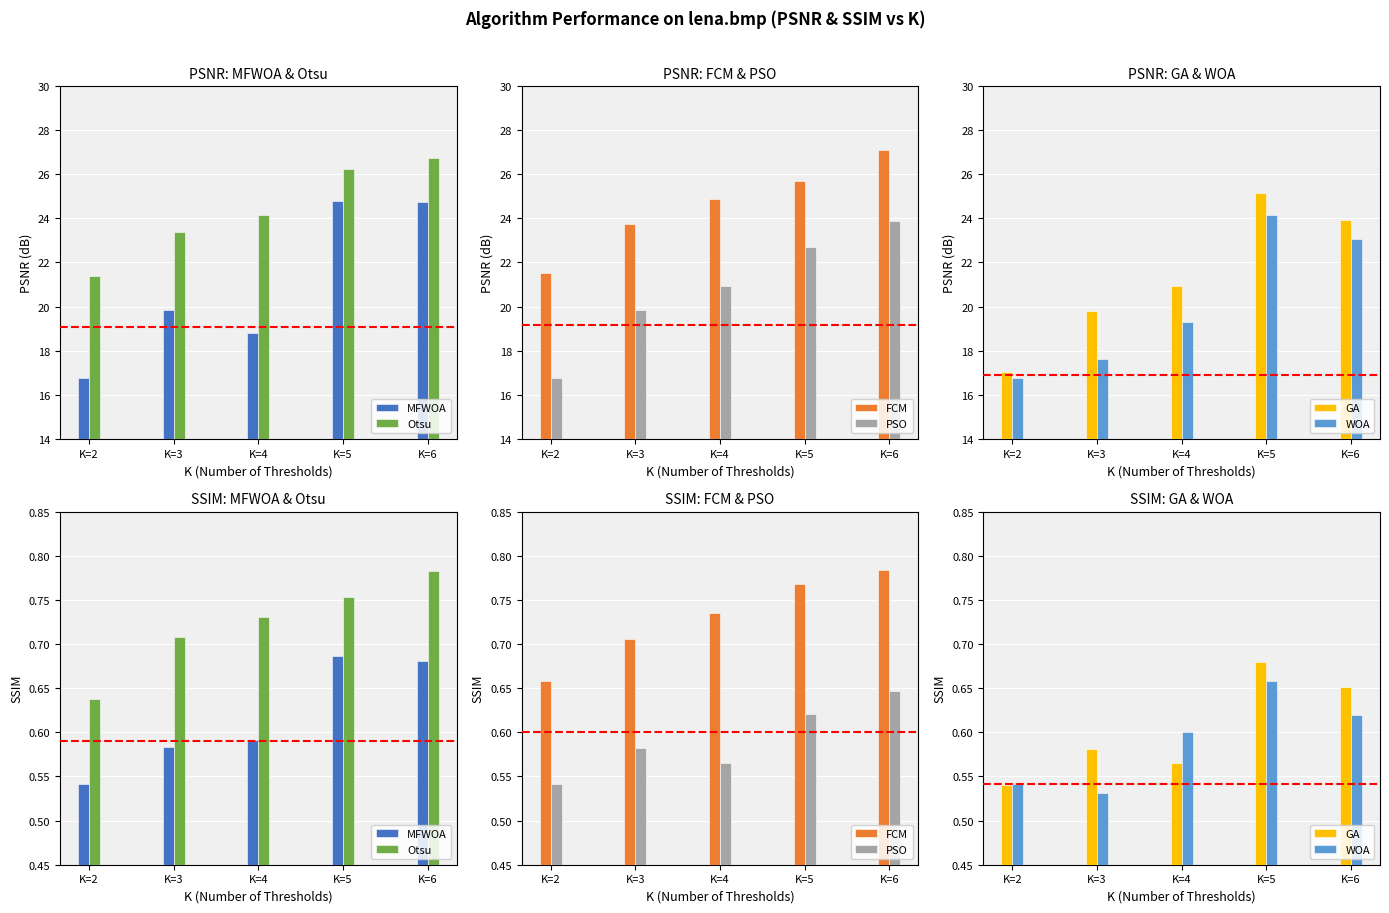

Is the value of Otsu at K=3 greater than the value of FCM at K=5?

No